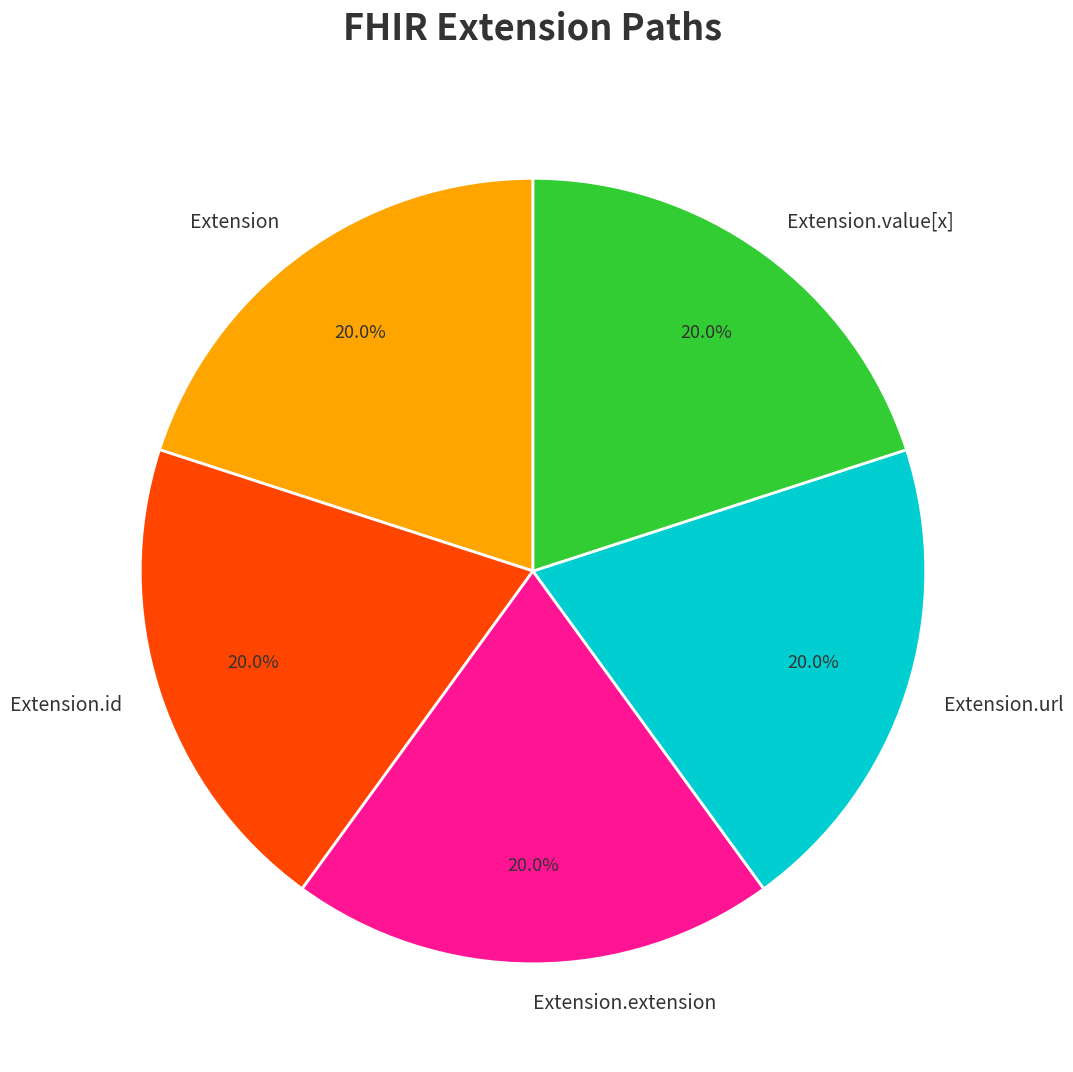

Does Extension.value[x] account for over 50% of the chart?

No